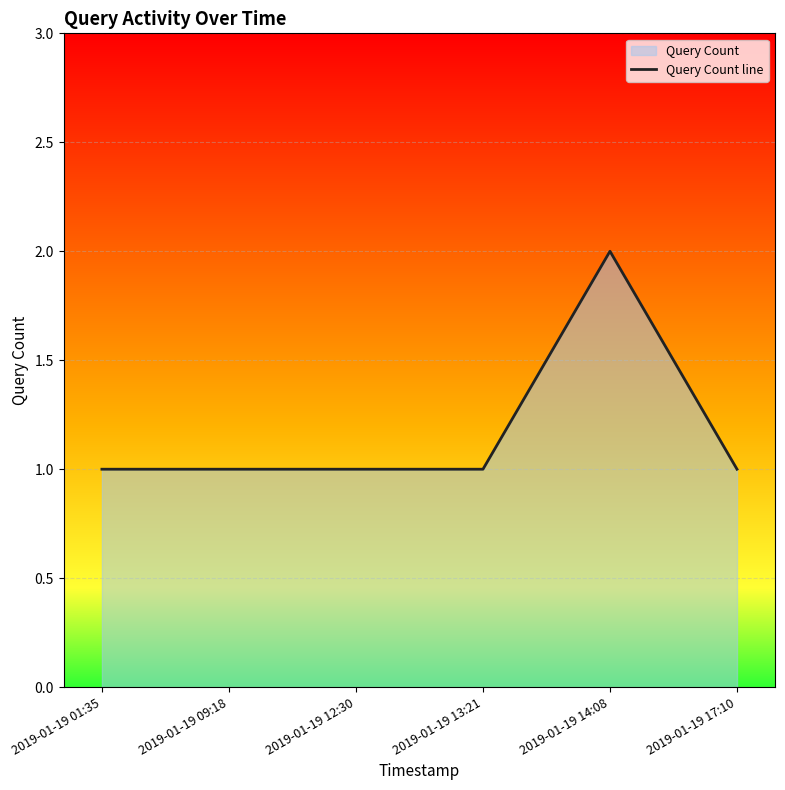

What is the sum of all values?

7